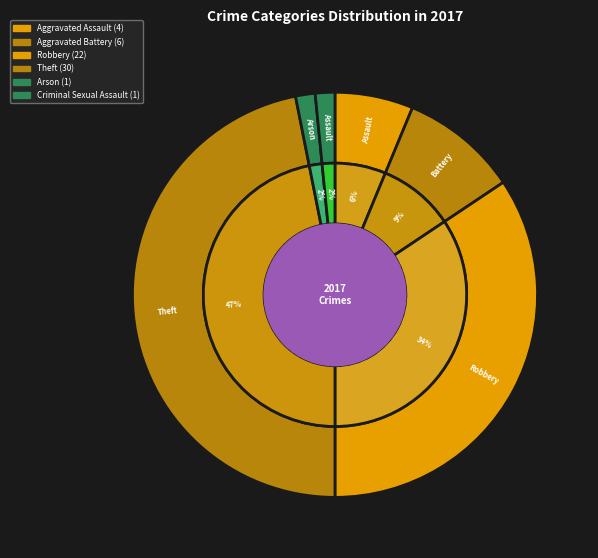

What is the change in value from Aggravated Battery to Criminal Sexual Assault?

-5